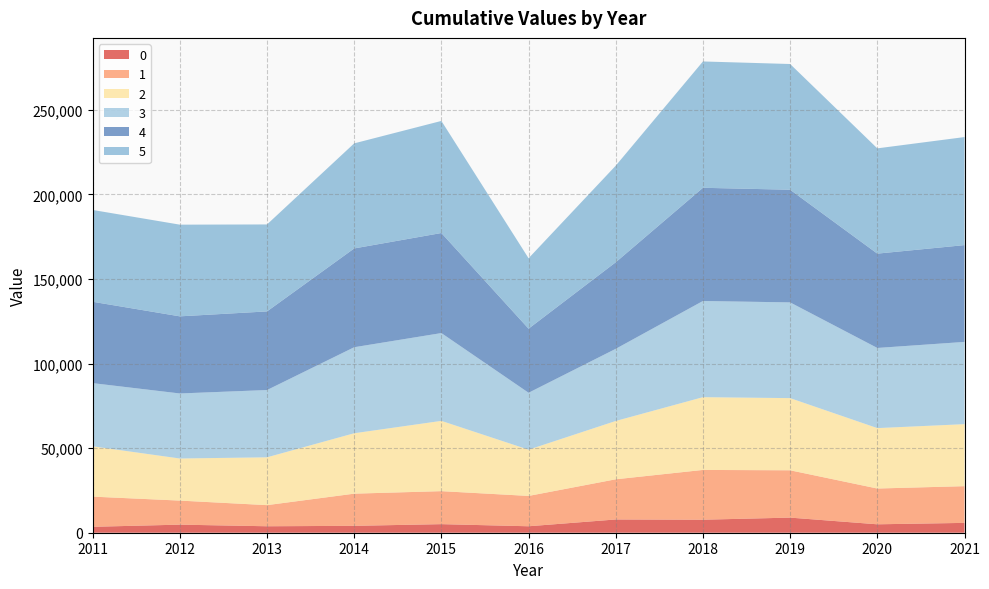

Reading left to right, extract all data points from this chart.

0: 3504.0	4774.2	3821.9	4074.0	5070.0	3817.0	7838.0	7690.0	8935.0	4980.0	5818.6
1: 17838.7	14225.9	12489.9	19021.0	19512.0	17940.0	23756.0	29440.5	27985.6	21154.8	21710.4
2: 29762.1	24891.9	28284.9	35729.0	41560.0	27339.0	34489.9	43028.0	42675.5	35731.4	36669.8
3: 37354.1	38451.9	39782.6	50865.0	51917.0	33666.7	42665.3	56870.7	56599.1	47389.4	48633.9
4: 48113.1	45606.0	46485.6	58417.0	59168.4	37894.0	51181.8	66937.0	66617.4	55777.5	57242.3
5: 54288.9	54220.0	51429.6	62138.3	66278.6	41649.4	57122.5	74706.5	74349.8	62251.8	63886.5